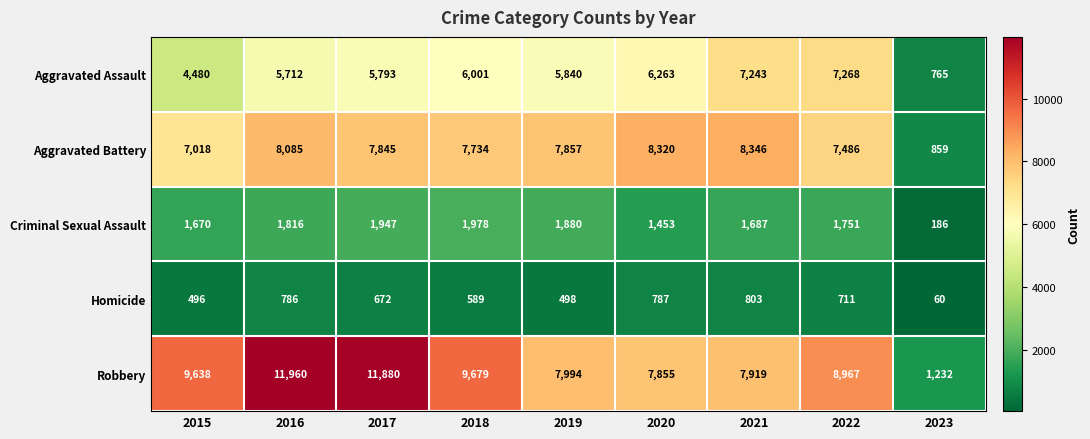

Which series has the largest total across all categories?

Robbery